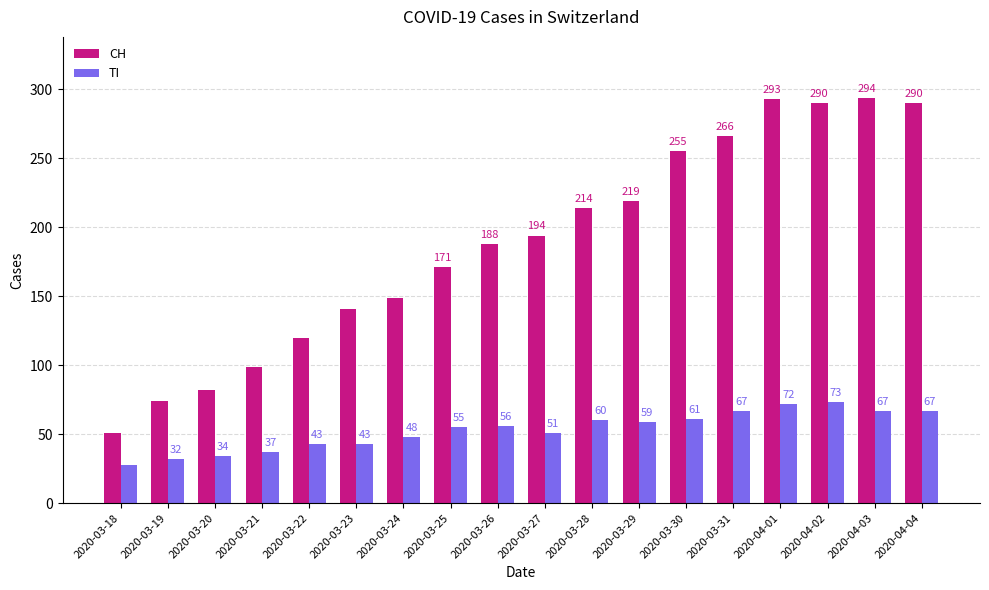

What is the average value of the CH series?

188